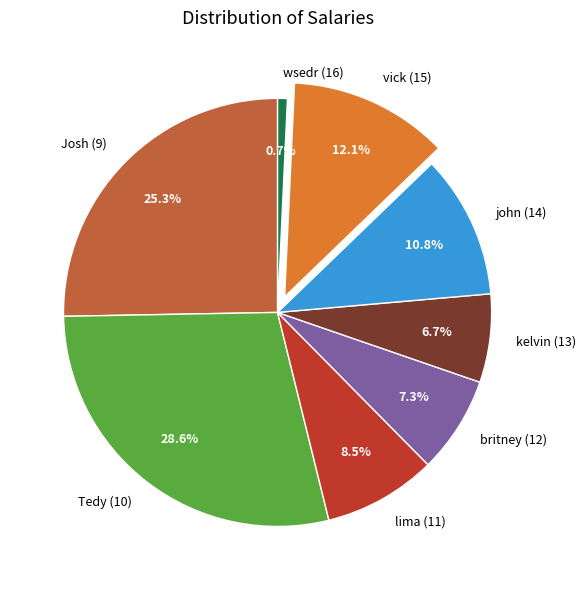

Approximately how many times larger is the value at Josh (9) compared to john (14)?

2.3